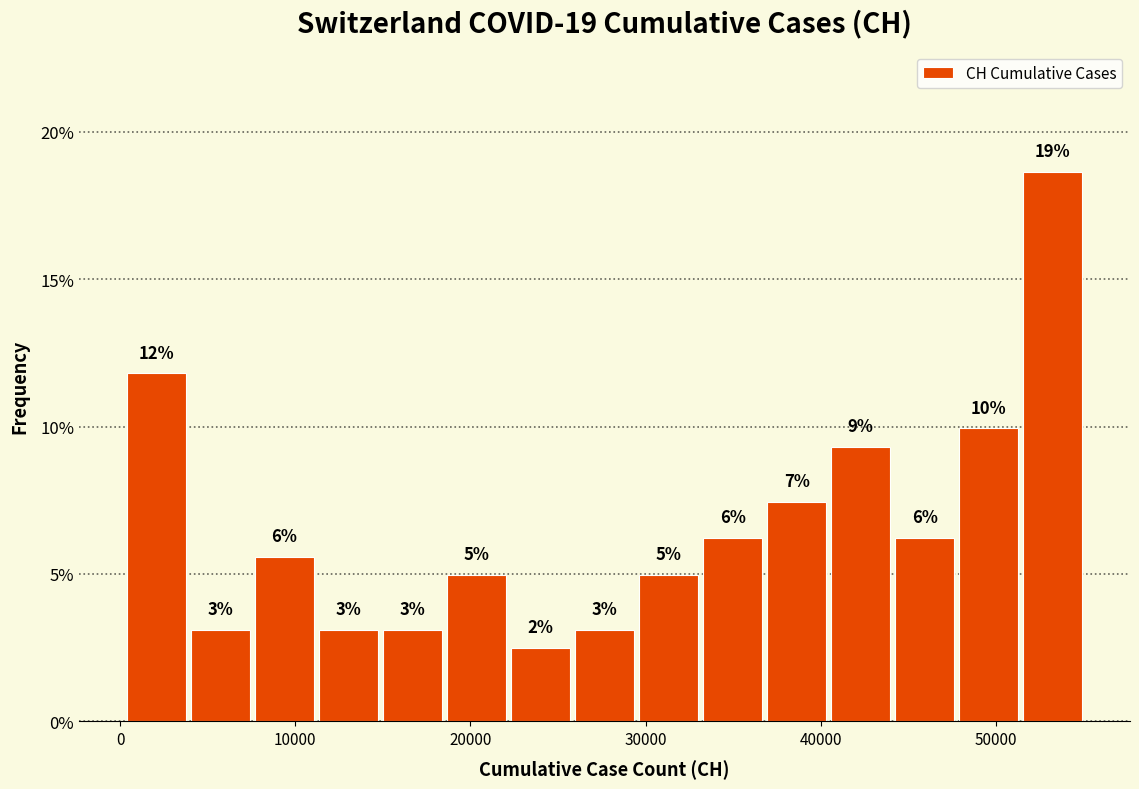

Around what value on the x-axis is the tallest bar? Give the approximate position of its centre, as read against the axis.

53000